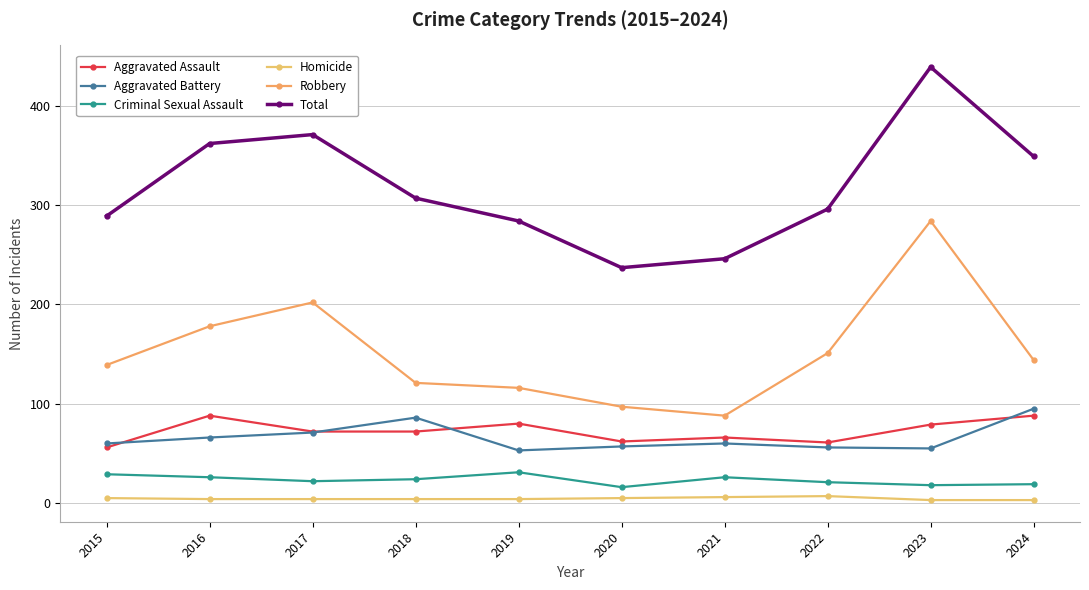

What is the value of the Robbery point at the 2nd from the left?

178